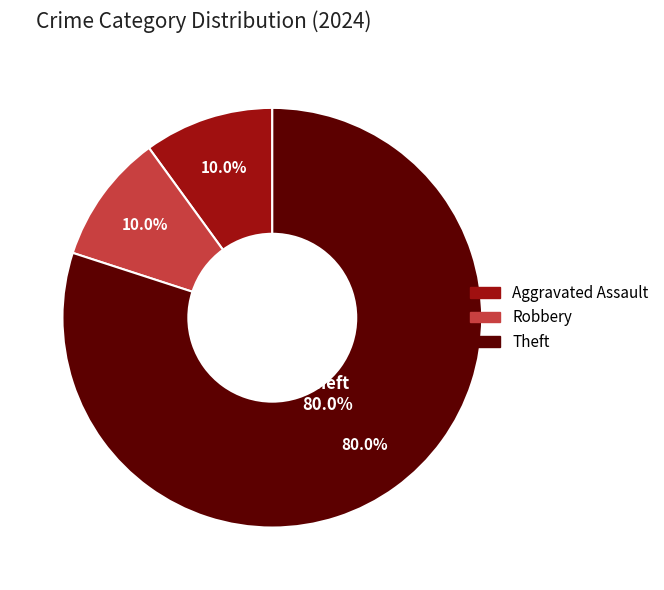

The Aggravated Battery slice represents 0% of the pie. True or false?

True